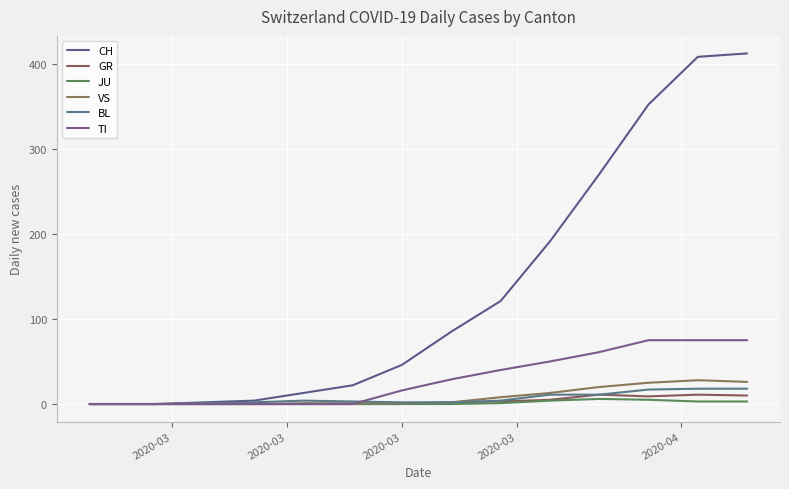

Which series has the largest total across all categories?

CH